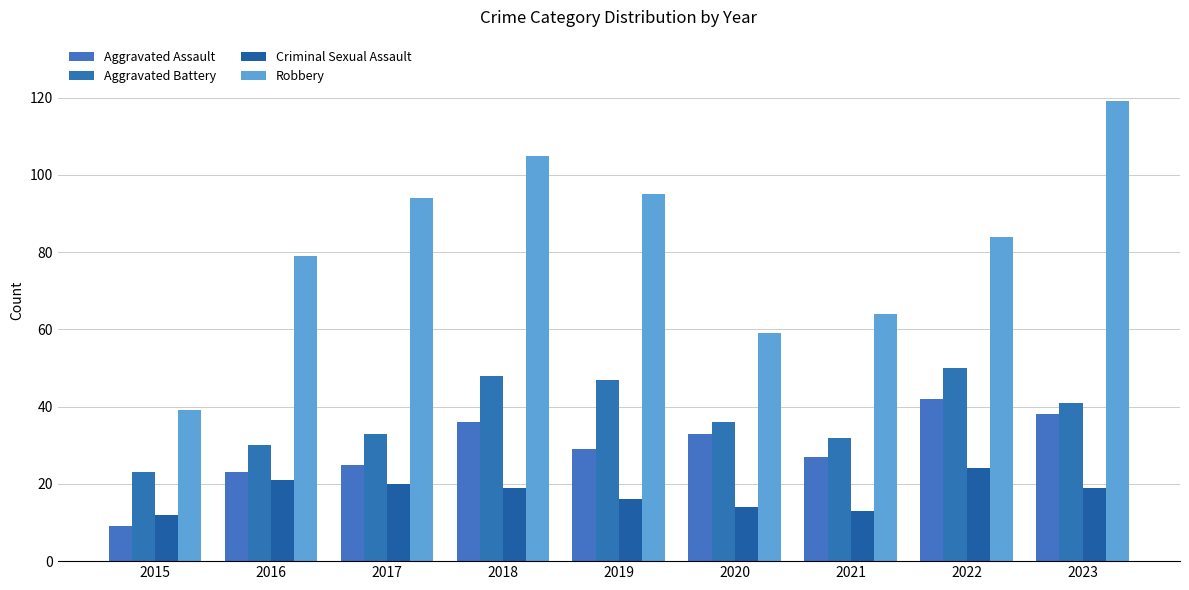

Which series has the widest spread of values?

Robbery